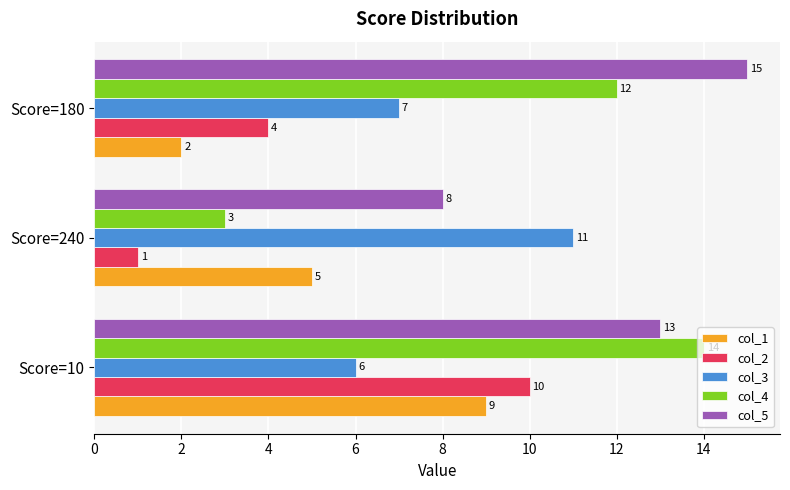

Which category has the highest value across all series?

Score=180